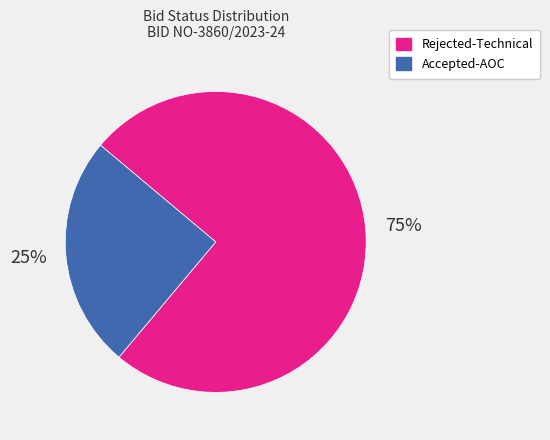

Does any single category account for the majority?

Yes